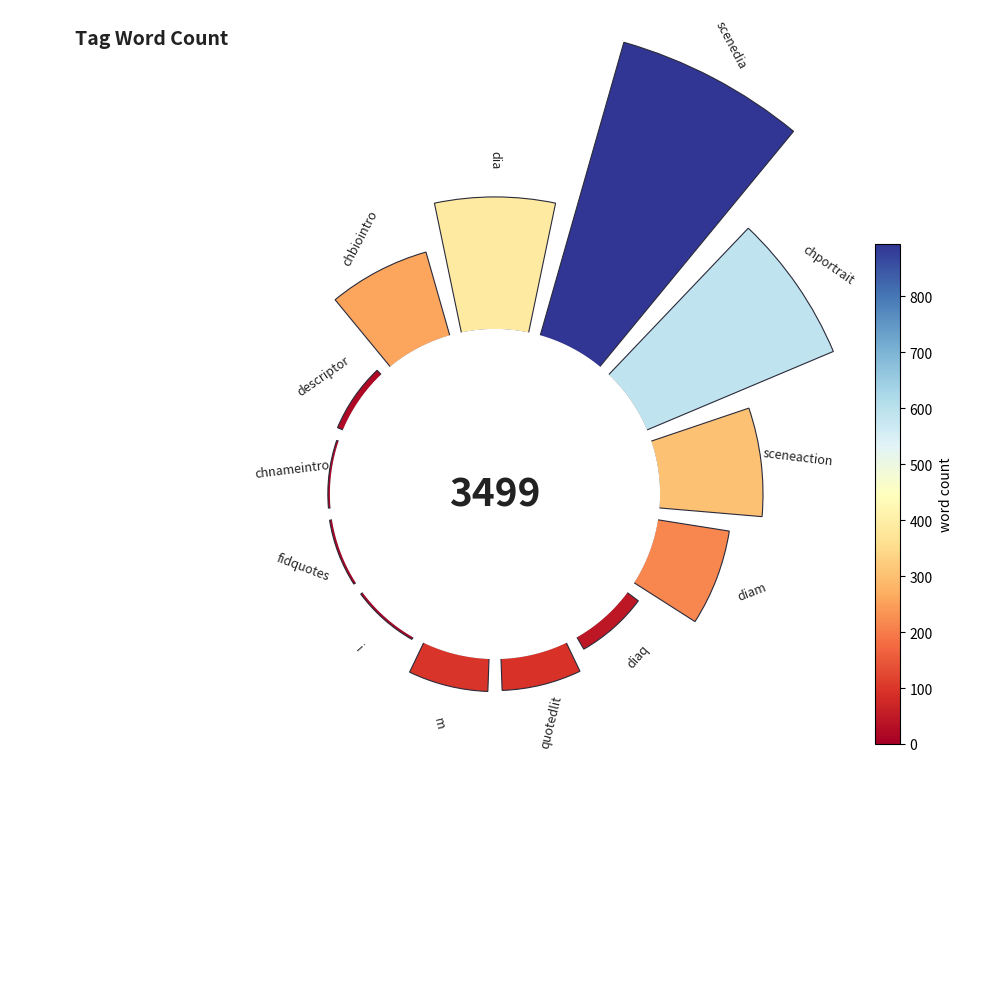

Does 9 represent more than half of the total?

No